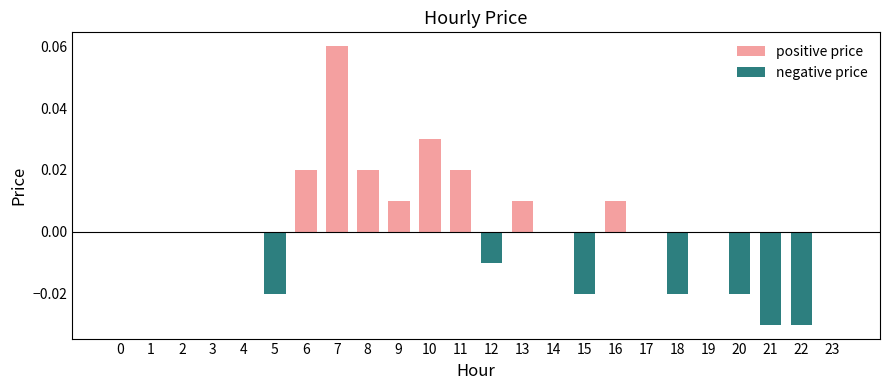

Reading right to left, what are all the values shown in this chart?

positive price: 23=0.0	22=0.0	21=0.0	20=0.0	19=0.0	18=0.0	17=0.0	16=0.0	15=0.0	14=0.0	13=0.0	12=0.0	11=0.0	10=0.0	9=0.0	8=0.0	7=0.1	6=0.0	5=0.0	4=0.0	3=0.0	2=0.0	1=0.0	0=0.0
negative price: 23=0.0	22=-0.0	21=-0.0	20=-0.0	19=0.0	18=-0.0	17=0.0	16=0.0	15=-0.0	14=0.0	13=0.0	12=-0.0	11=0.0	10=0.0	9=0.0	8=0.0	7=0.0	6=0.0	5=-0.0	4=0.0	3=0.0	2=0.0	1=0.0	0=0.0